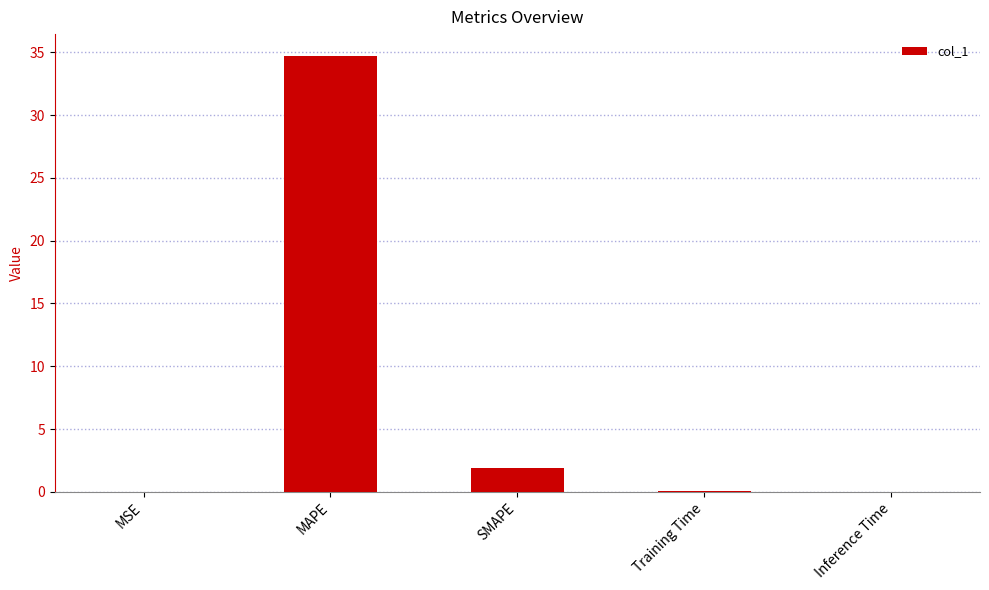

The value at Training Time is 0.1. True or false?

True